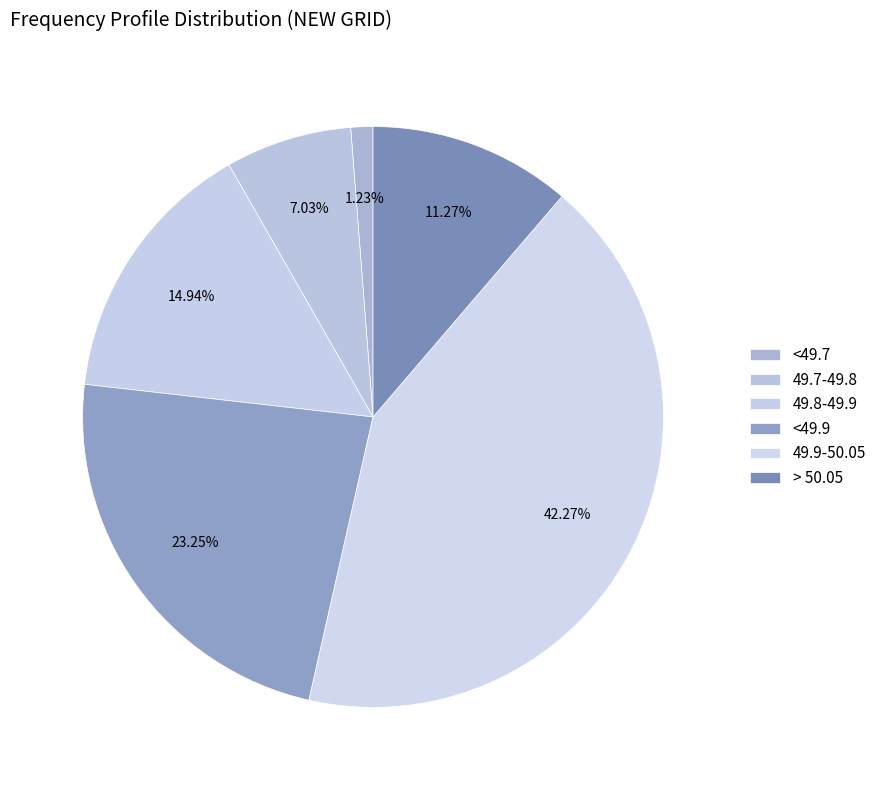

How many slices are in this pie chart?

6